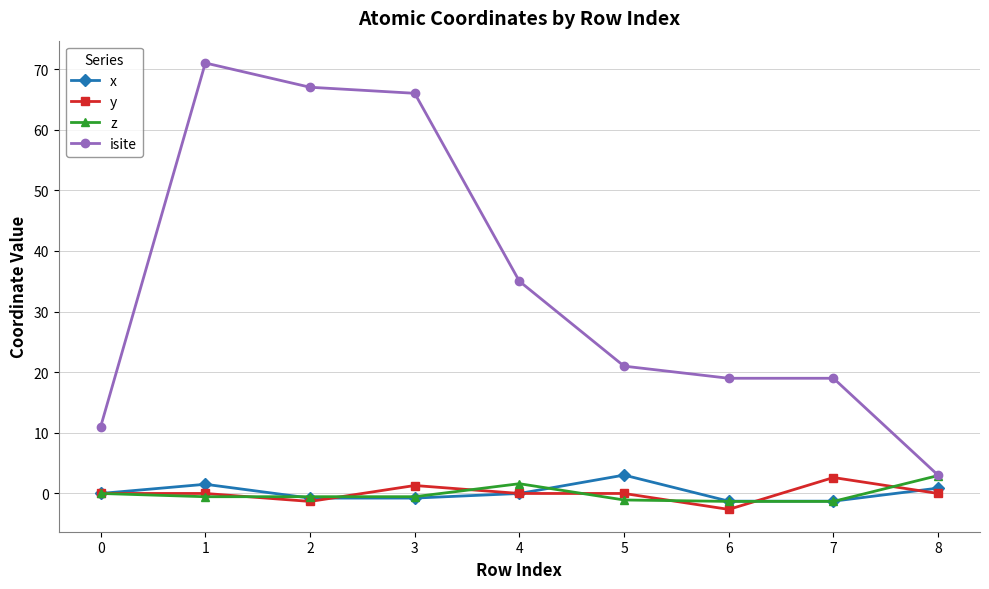

The z series shows -0.5 at 3. True or false?

True